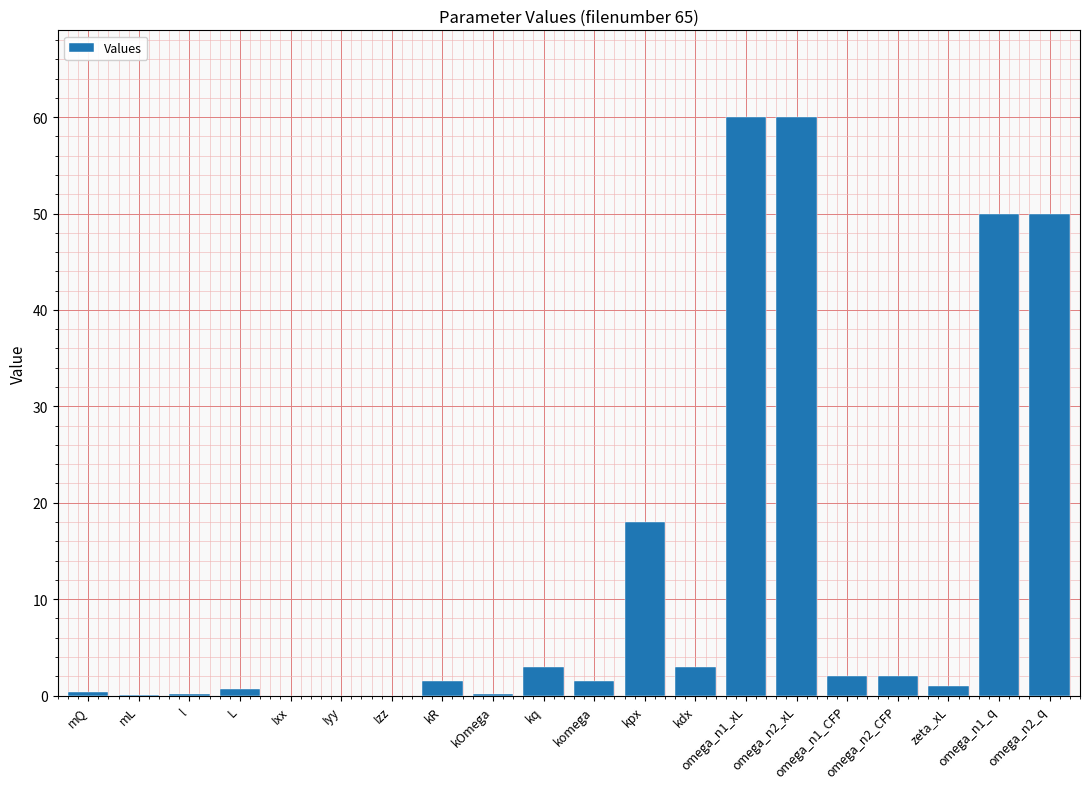

How many series are shown in this chart?

1